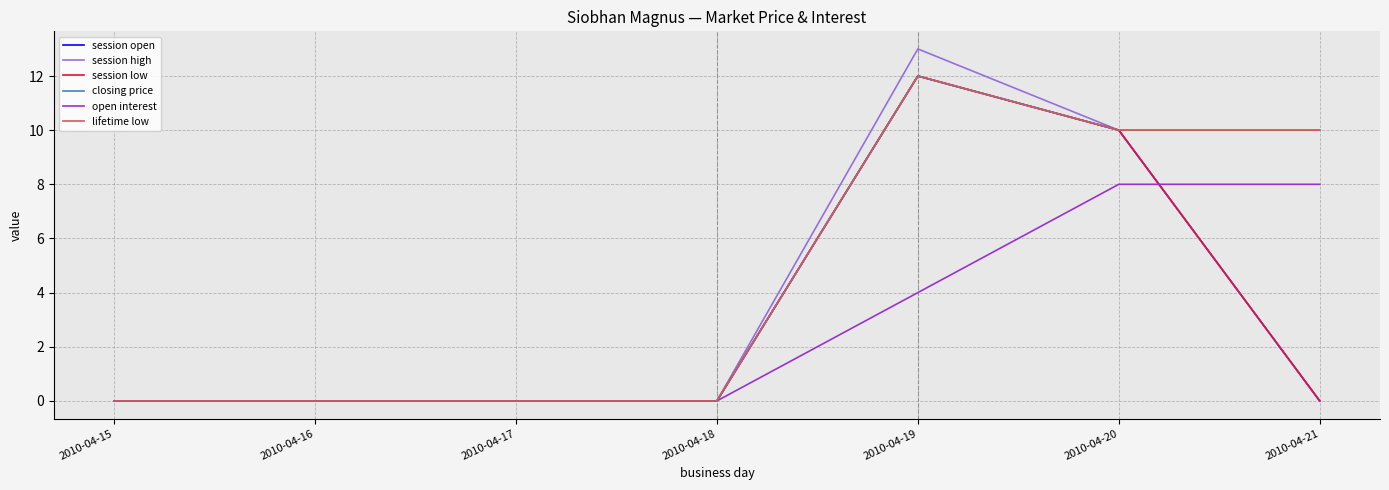

At 2010-04-21, list the series in order from largest to smallest.

closing price, lifetime low, open interest, session open, session high, session low